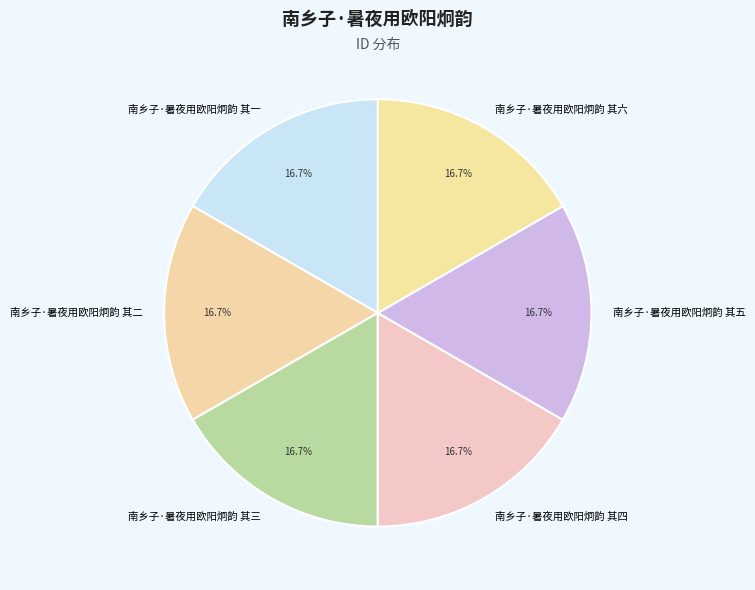

True or false: 南乡子·暑夜用欧阳炯韵 其一 accounts for 24% of the total.

False